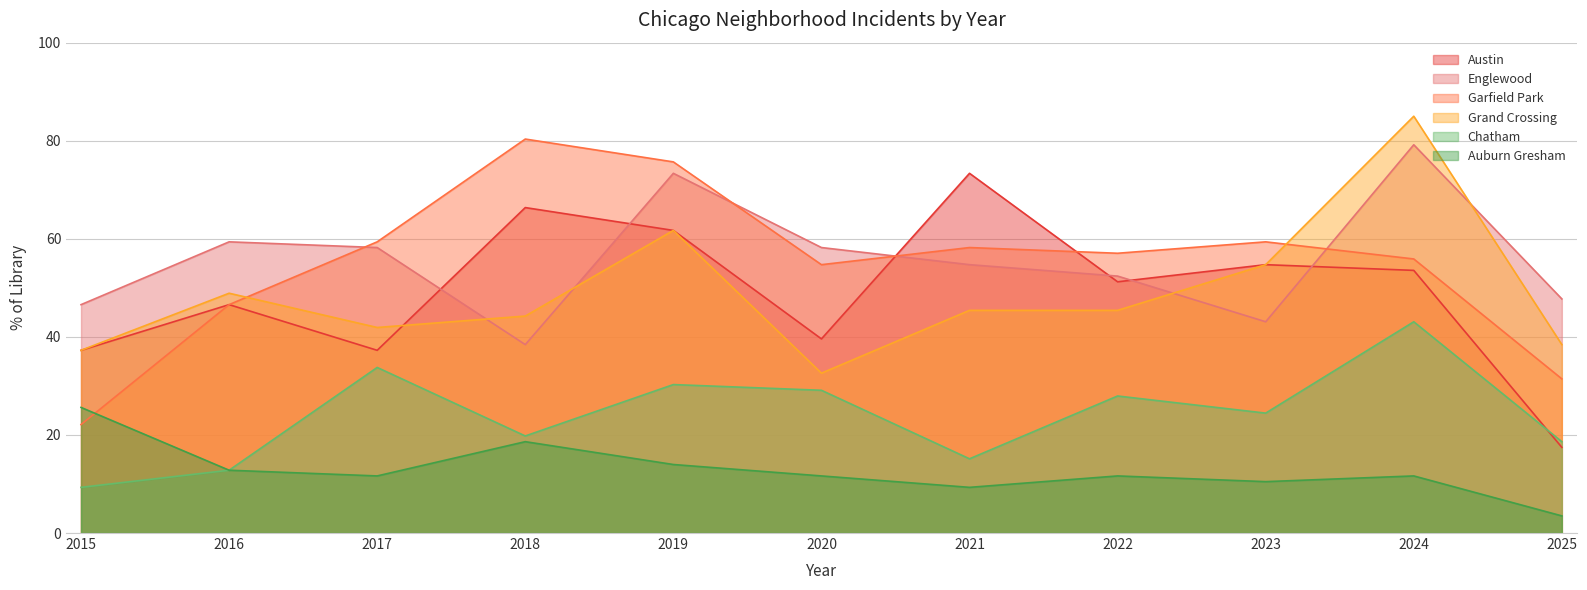

Reading left to right, extract all data points from this chart.

Austin: 37.3	46.6	37.3	66.4	61.7	39.6	73.4	51.2	54.7	53.6	17.5
Englewood: 46.6	59.4	58.2	38.4	73.4	58.2	54.7	52.4	43.1	79.2	47.7
Garfield Park: 22.1	46.6	59.4	80.3	75.7	54.7	58.2	57.1	59.4	55.9	31.4
Grand Crossing: 37.3	48.9	41.9	44.2	61.7	32.6	45.4	45.4	54.7	85.0	38.4
Chatham: 9.3	12.8	33.8	19.8	30.3	29.1	15.1	27.9	24.5	43.1	18.6
Auburn Gresham: 25.6	12.8	11.6	18.6	14.0	11.6	9.3	11.6	10.5	11.6	3.5